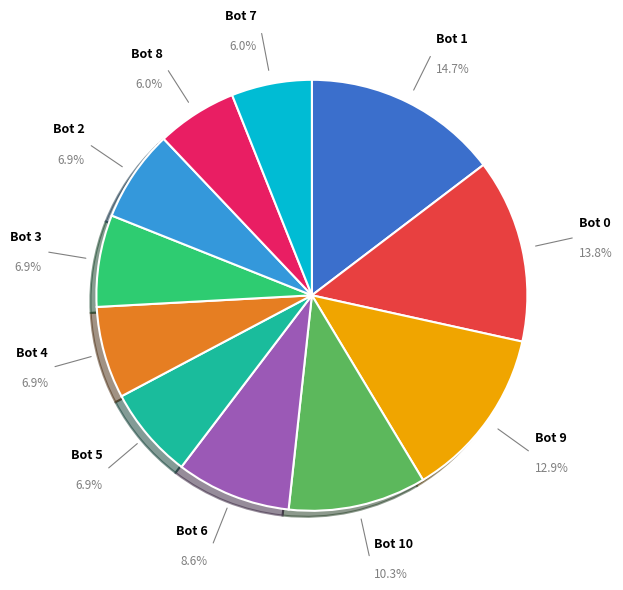

To the nearest percent, what is the difference between the largest and smallest slice percentages?

9%